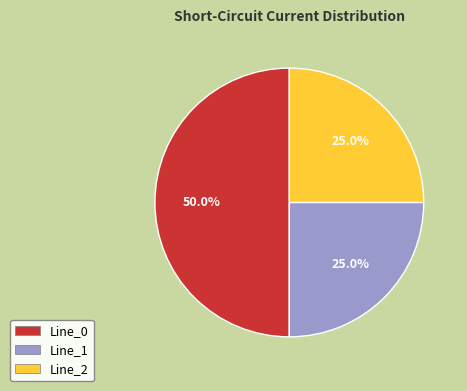

What is the majority slice?

Line_0